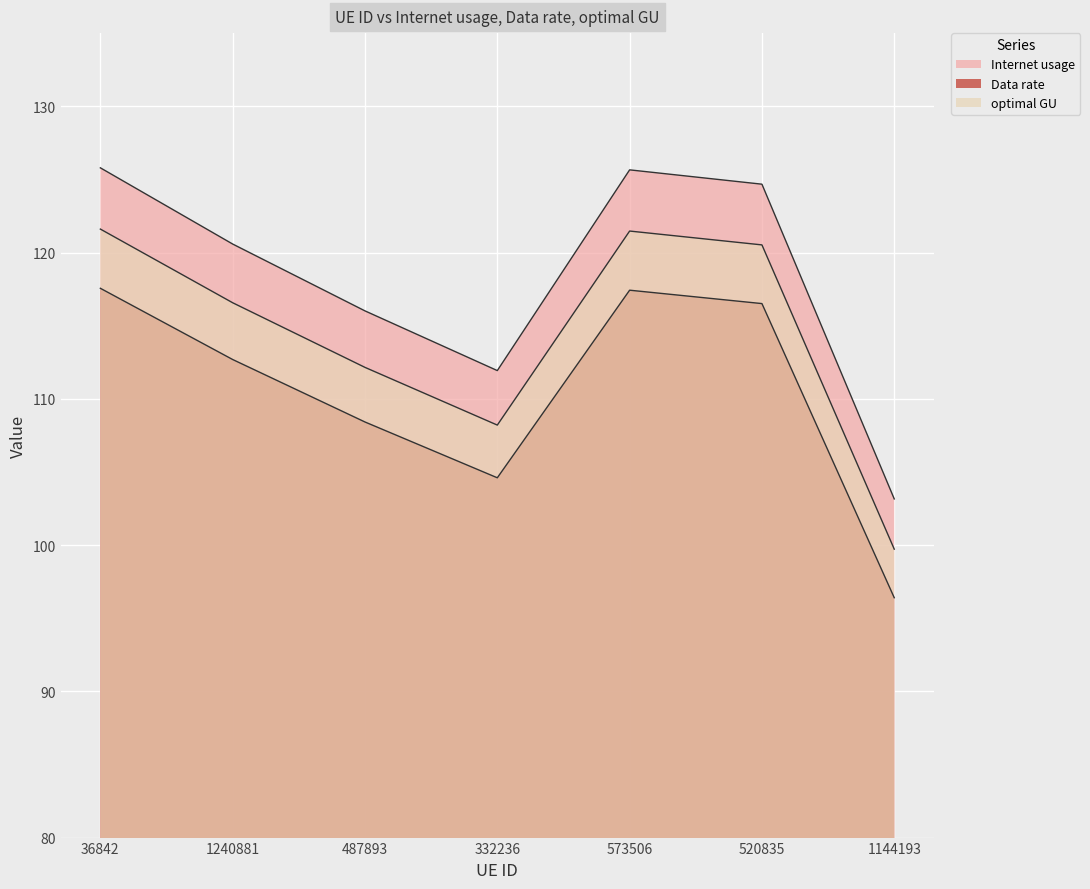

The value of Data rate at 573506 is 164.6. True or false?

False